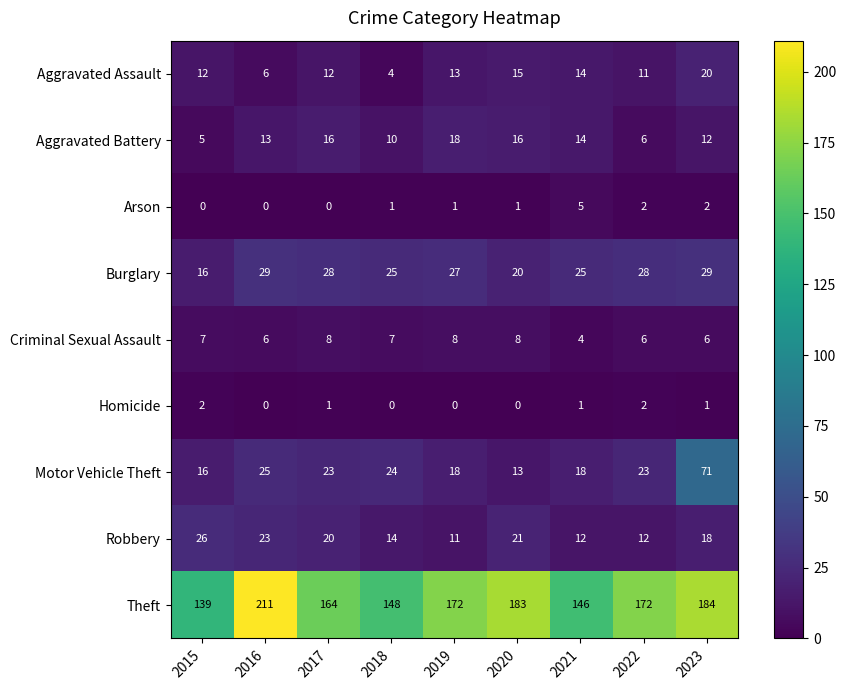

Is it true that Homicide equals 1 at 2023?

True